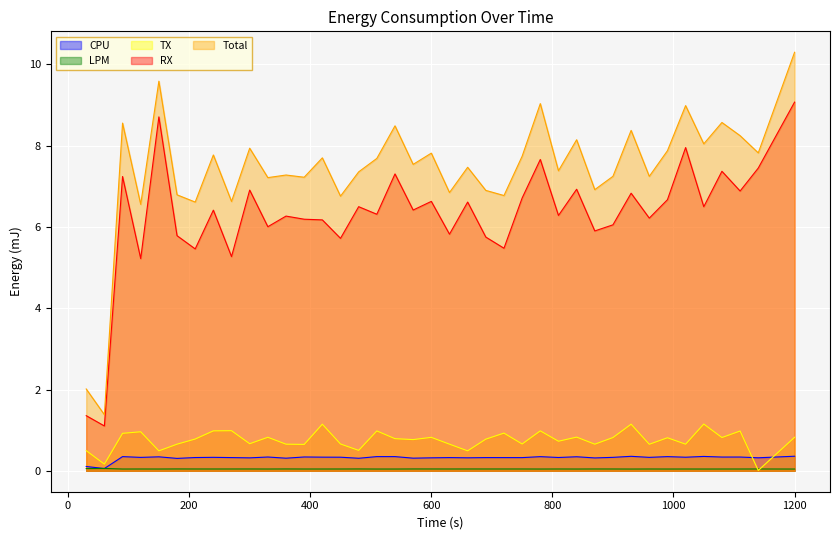

Reading right to left, list all the values displayed in this chart.

CPU: 0.4	0.3	0.3	0.3	0.4	0.3	0.3	0.3	0.4	0.3	0.3	0.3	0.3	0.3	0.3	0.3	0.3	0.3	0.3	0.3	0.3	0.3	0.3	0.3	0.3	0.3	0.3	0.3	0.3	0.3	0.3	0.3	0.3	0.3	0.3	0.3	0.3	0.1	0.1
LPM: 0.0	0.0	0.0	0.0	0.0	0.0	0.0	0.0	0.0	0.0	0.0	0.0	0.0	0.0	0.0	0.0	0.0	0.0	0.0	0.0	0.0	0.0	0.0	0.0	0.0	0.0	0.0	0.0	0.0	0.0	0.0	0.0	0.0	0.0	0.0	0.0	0.0	0.1	0.1
TX: 0.8	0.0	1.0	0.8	1.2	0.7	0.8	0.7	1.1	0.8	0.7	0.8	0.7	1.0	0.7	0.9	0.8	0.5	0.7	0.8	0.8	0.8	1.0	0.5	0.7	1.1	0.6	0.7	0.8	0.7	1.0	1.0	0.8	0.7	0.5	1.0	0.9	0.2	0.5
RX: 9.1	7.4	6.9	7.4	6.5	8.0	6.7	6.2	6.8	6.1	5.9	6.9	6.3	7.7	6.7	5.5	5.8	6.6	5.8	6.6	6.4	7.3	6.3	6.5	5.7	6.2	6.2	6.3	6.0	6.9	5.3	6.4	5.5	5.8	8.7	5.2	7.2	1.1	1.4
Total: 10.3	7.8	8.2	8.6	8.0	9.0	7.9	7.2	8.4	7.2	6.9	8.1	7.4	9.0	7.7	6.8	6.9	7.5	6.8	7.8	7.5	8.5	7.7	7.4	6.8	7.7	7.2	7.3	7.2	7.9	6.6	7.8	6.6	6.8	9.6	6.6	8.6	1.4	2.0